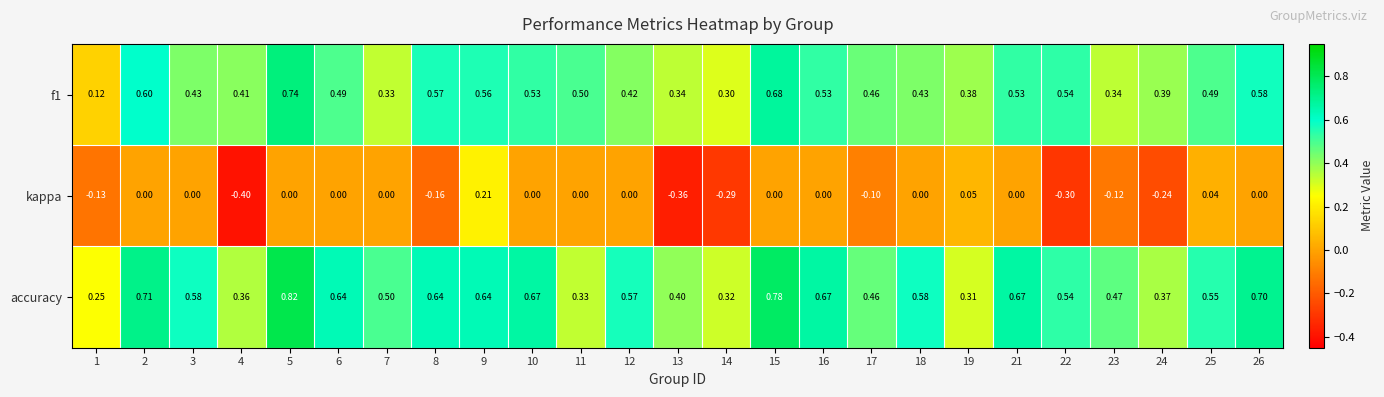

Which series has the largest total across all categories?

accuracy